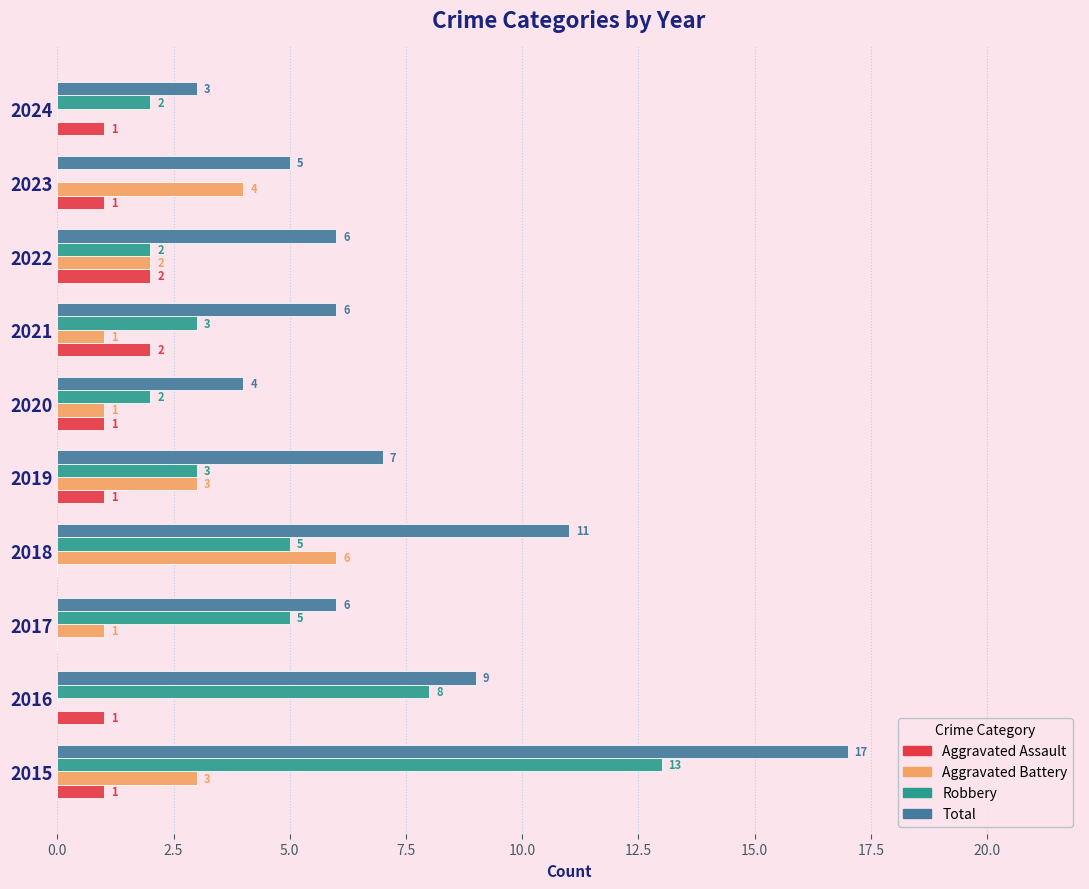

What are all the series names shown in the legend?

Aggravated Assault, Aggravated Battery, Robbery, Total